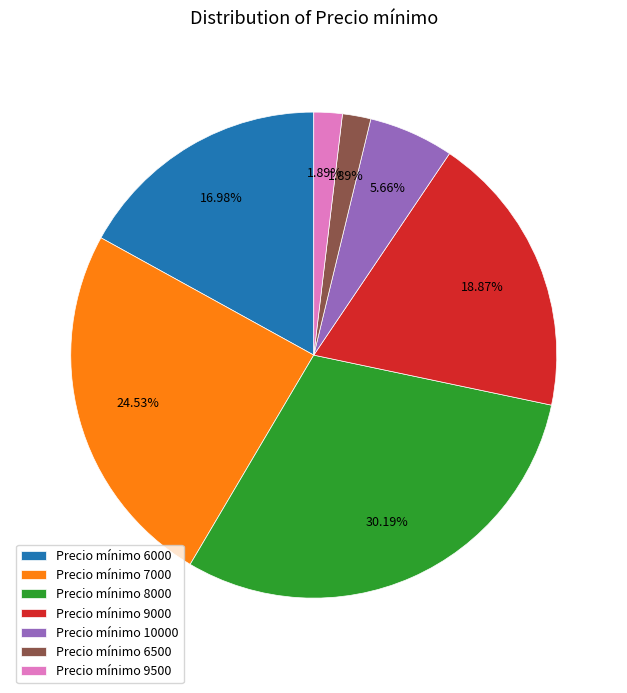

Is the sum of Precio mínimo 6000 and Precio mínimo 7000 greater than half?

No